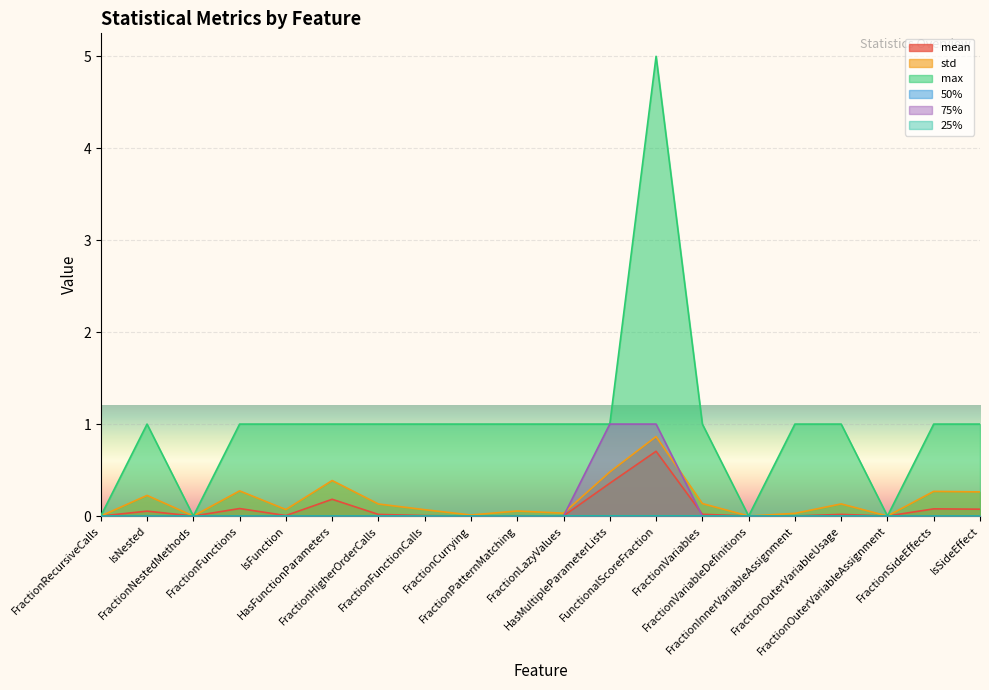

What is the label of the 1st point from the left?

FractionRecursiveCalls